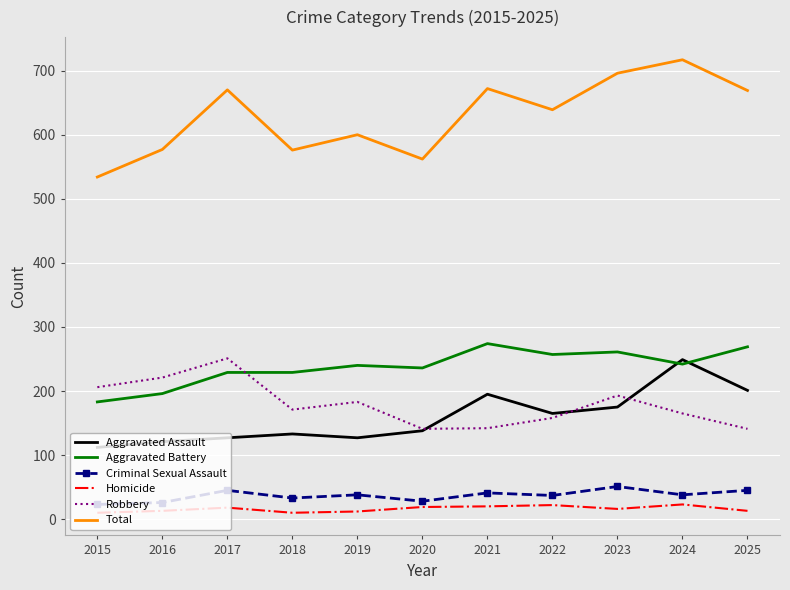

What is the sum of all Aggravated Assault values?

1743